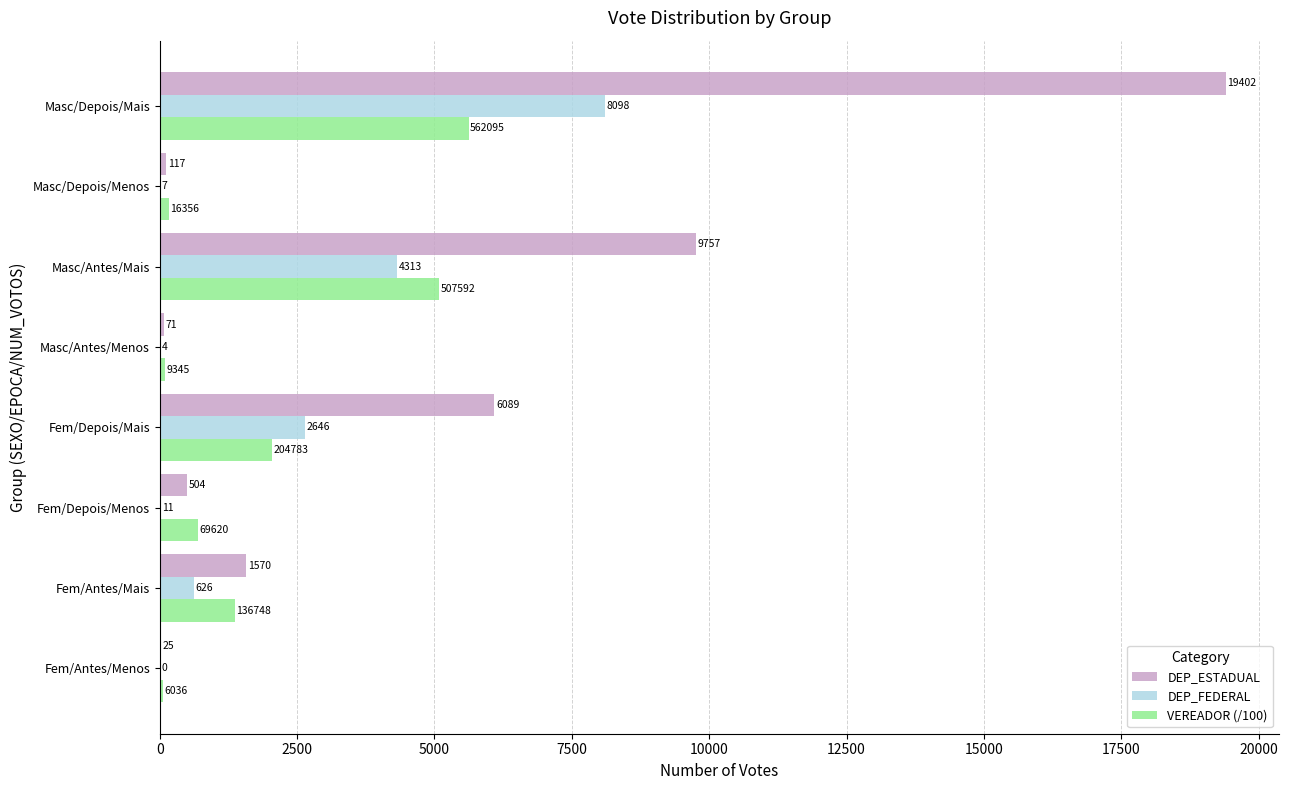

At which label is DEP_ESTADUAL closest to 9713?

Masc/Antes/Mais